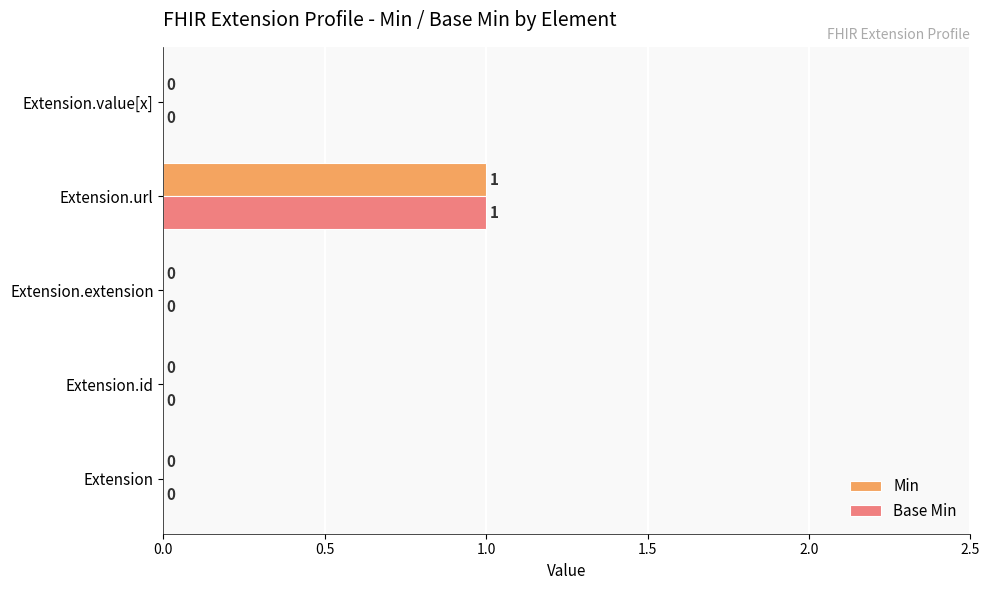

The value of Base Min at Extension.value[x] is -1. True or false?

False